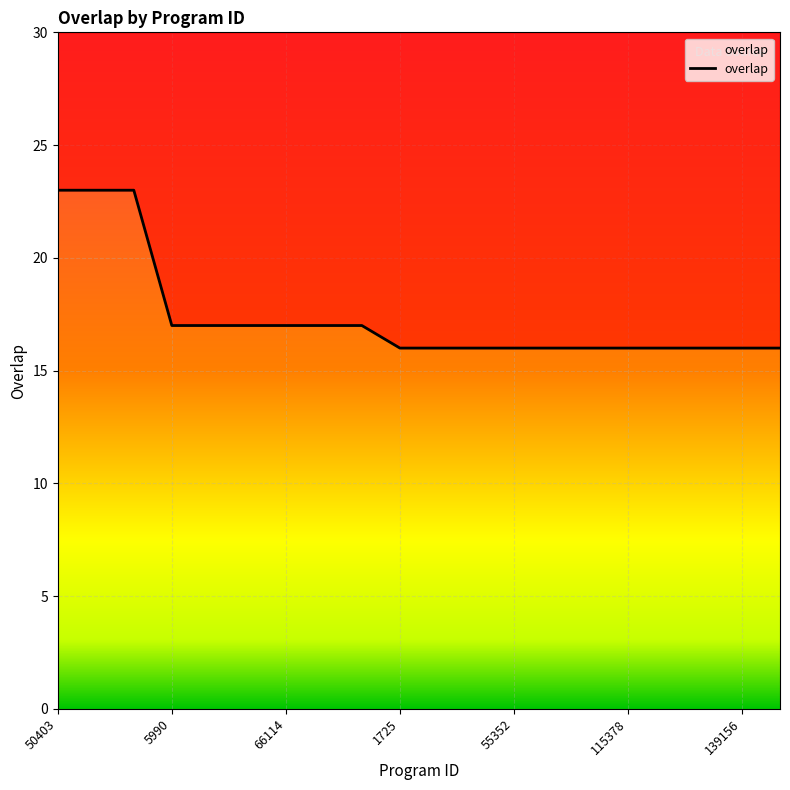

What is the smallest value displayed?

16